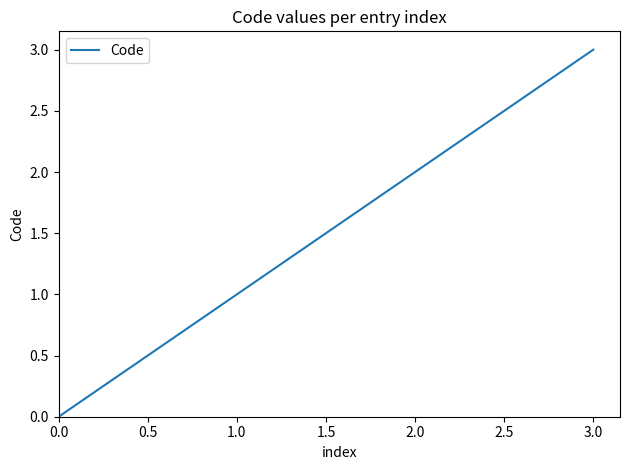

Count the values in the range 1 to 3.

3